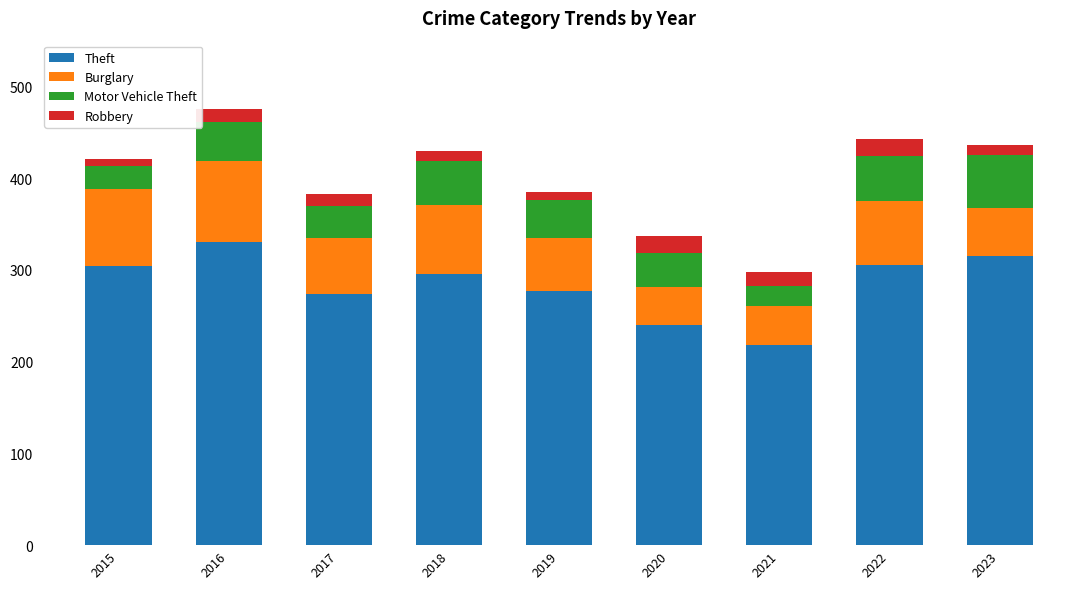

Which category has the highest value in the Theft series?

2016